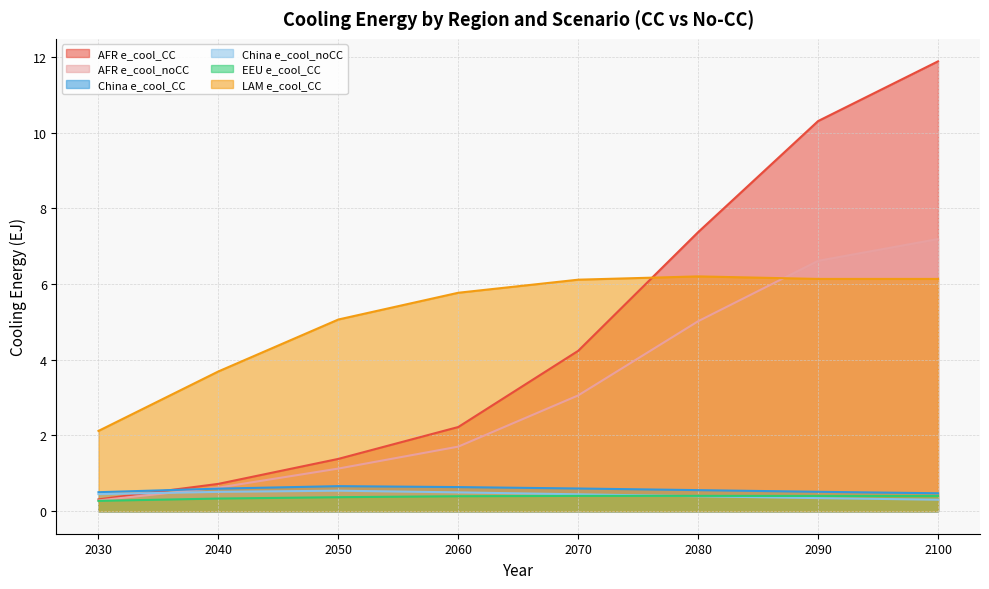

Reading left to right, extract all data points from this chart.

AFR e_cool_CC: 2030=0.3	2040=0.7	2050=1.4	2060=2.2	2070=4.2	2080=7.4	2090=10.3	2100=11.9
AFR e_cool_noCC: 2030=0.3	2040=0.6	2050=1.1	2060=1.7	2070=3.1	2080=5.0	2090=6.6	2100=7.2
China e_cool_CC: 2030=0.5	2040=0.6	2050=0.7	2060=0.6	2070=0.6	2080=0.6	2090=0.5	2100=0.5
China e_cool_noCC: 2030=0.5	2040=0.5	2050=0.5	2060=0.5	2070=0.4	2080=0.4	2090=0.3	2100=0.3
EEU e_cool_CC: 2030=0.3	2040=0.3	2050=0.4	2060=0.4	2070=0.4	2080=0.4	2090=0.4	2100=0.4
LAM e_cool_CC: 2030=2.1	2040=3.7	2050=5.1	2060=5.8	2070=6.1	2080=6.2	2090=6.1	2100=6.1